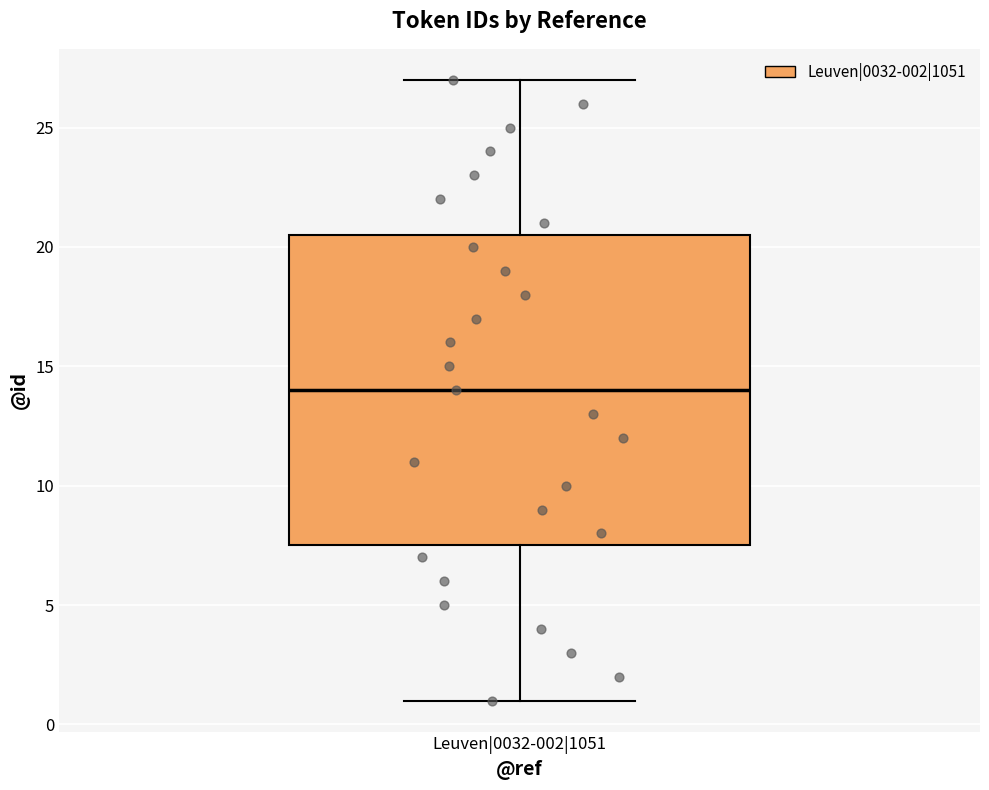

Transcribe this box plot: give where the median line is, the range the box spans, and where the two whiskers end, as read against the y-axis. The values are not printed on the chart, so give them approximately, as read against the axis.

median 14.0, box 7.5 to 20.5, whiskers 1.0 to 27.0